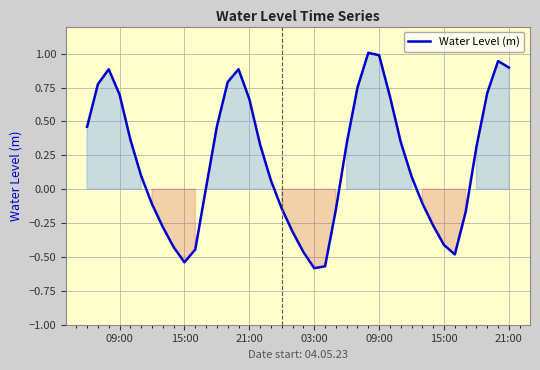

How many values are below zero?

16